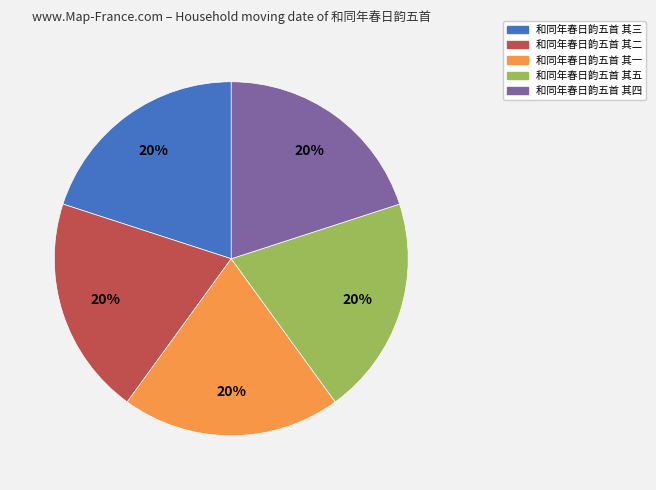

How many segments does this pie chart have?

5